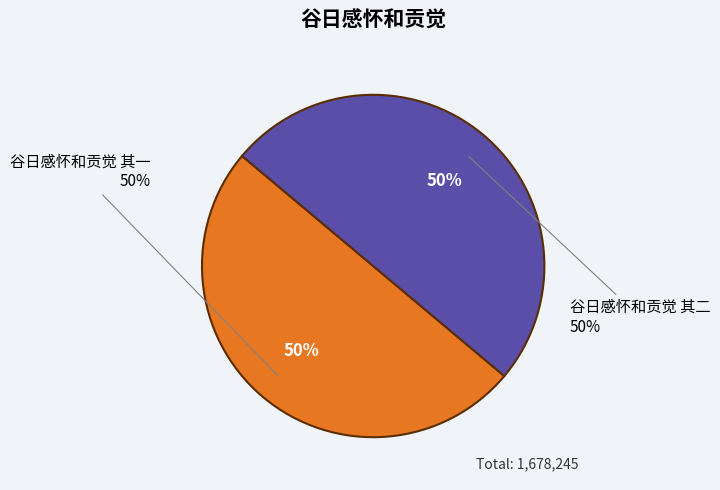

True or false: 谷日感怀和贡觉 其一 accounts for 50% of the total.

True